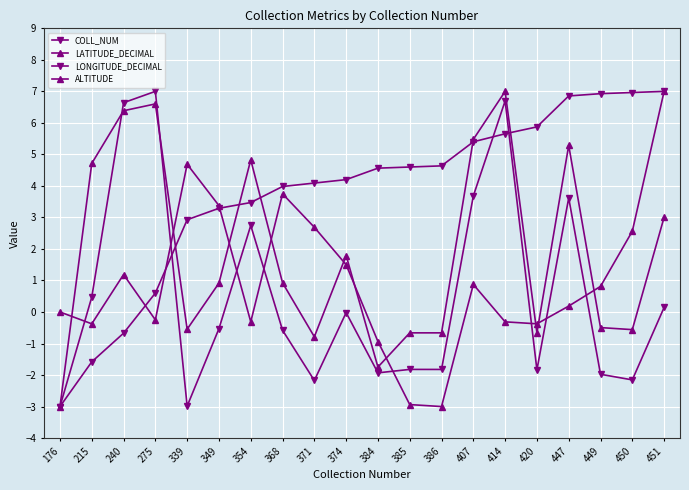

List the series in order of their peak value, lowest first.

COLL_NUM, LATITUDE_DECIMAL, LONGITUDE_DECIMAL, ALTITUDE